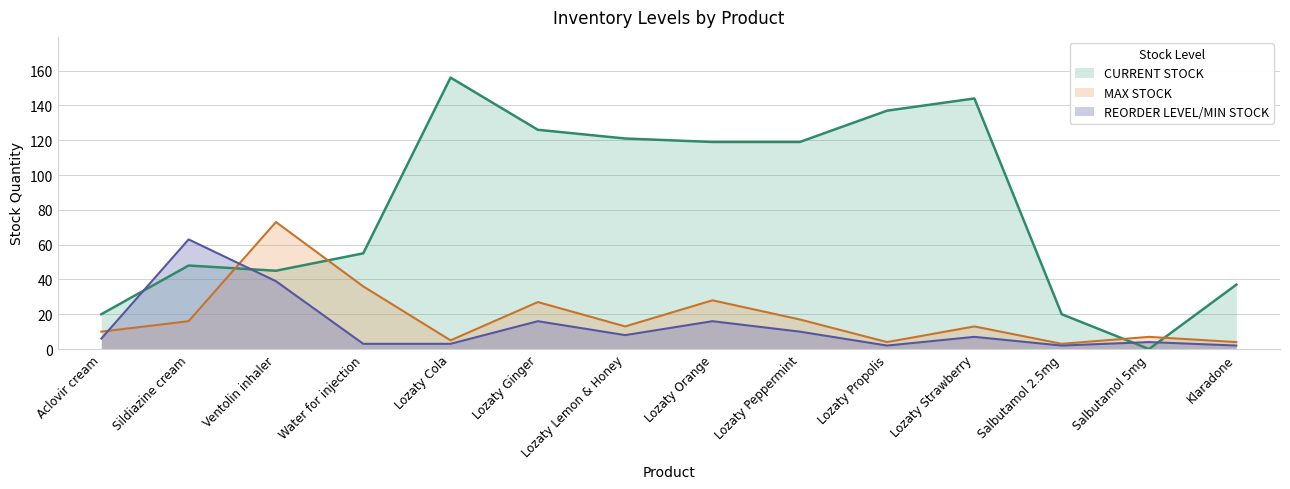

True or false: REORDER LEVEL/MIN STOCK has more than 1 points higher than both neighbors.

True